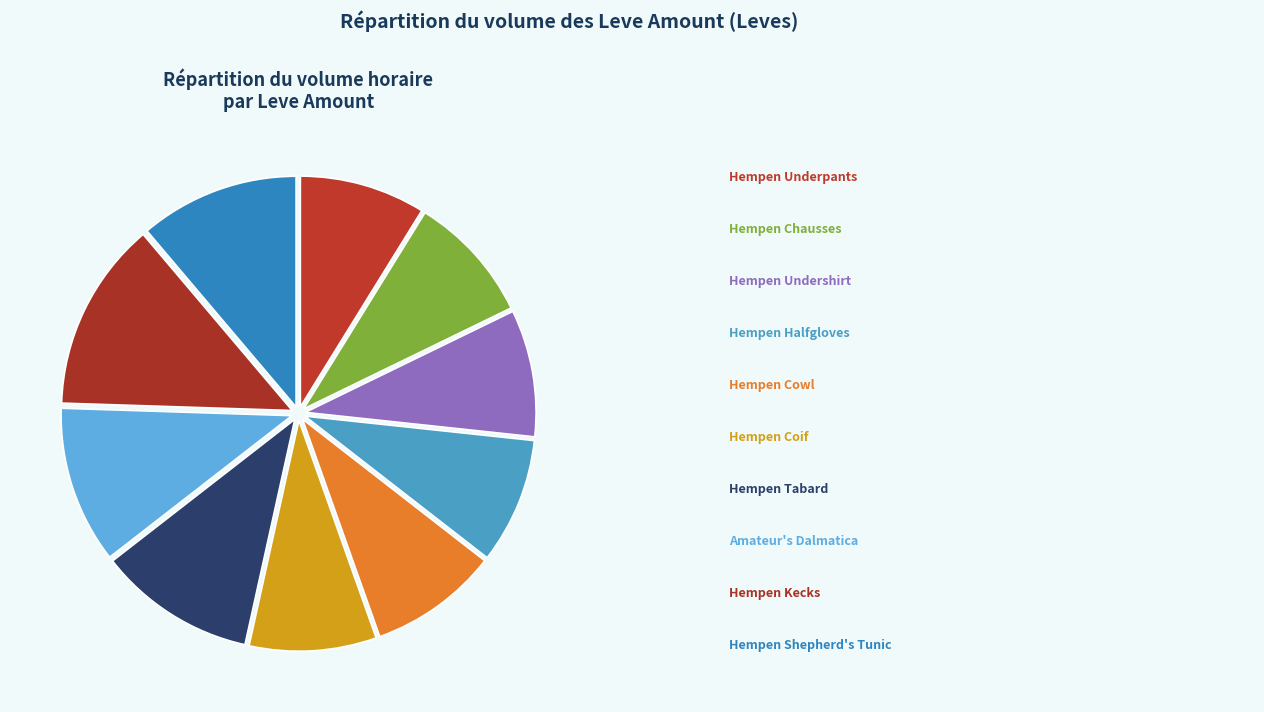

How many slices are in this pie chart?

10